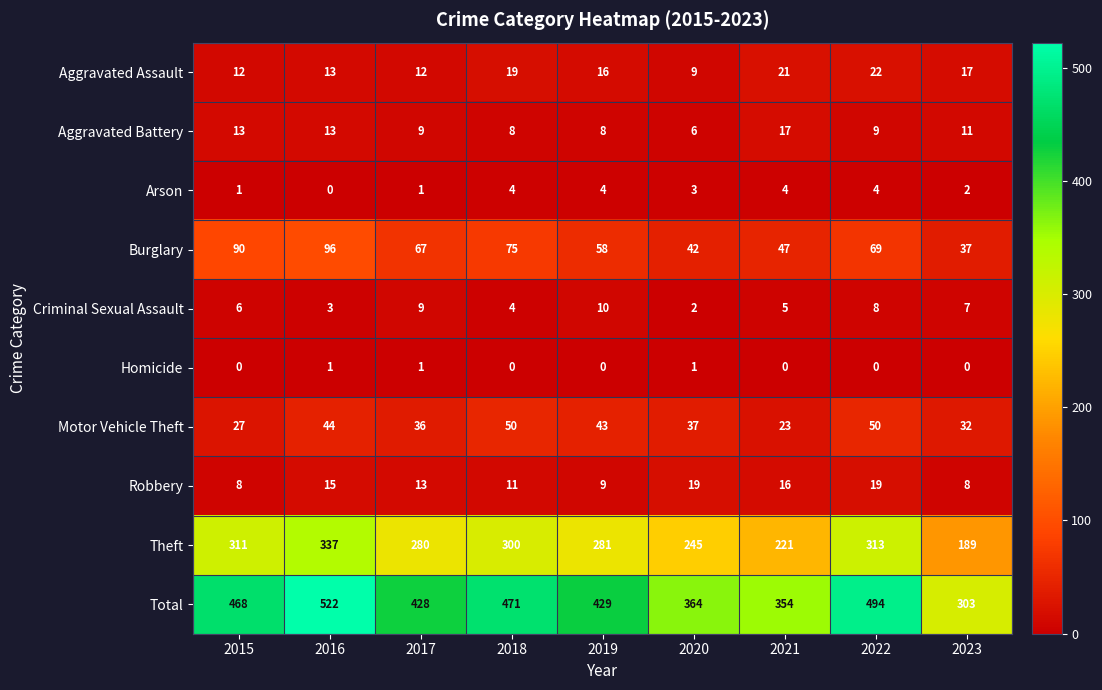

List the series in order of their peak value, highest first.

Total, Theft, Burglary, Motor Vehicle Theft, Aggravated Assault, Robbery, Aggravated Battery, Criminal Sexual Assault, Arson, Homicide